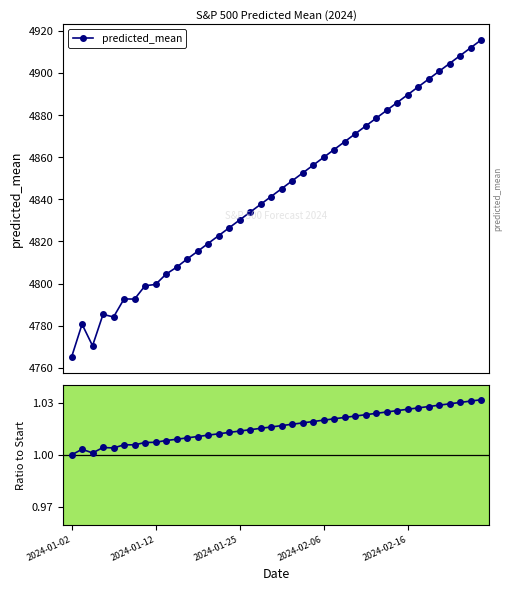

At which category does the chart reach its minimum across all series?

2024-01-02